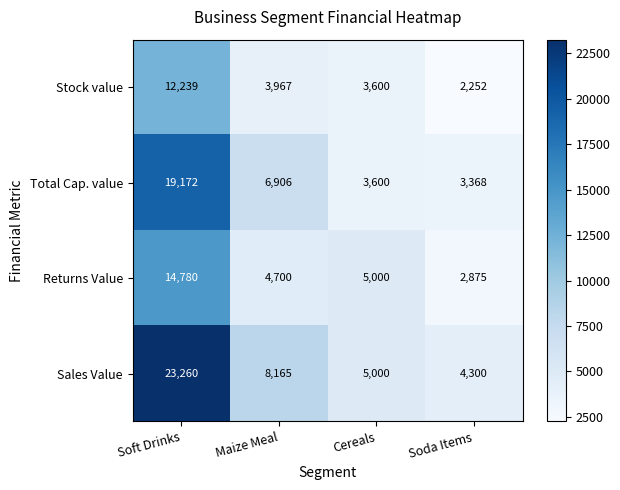

What is the difference between the highest and lowest values at Soft Drinks?

11021